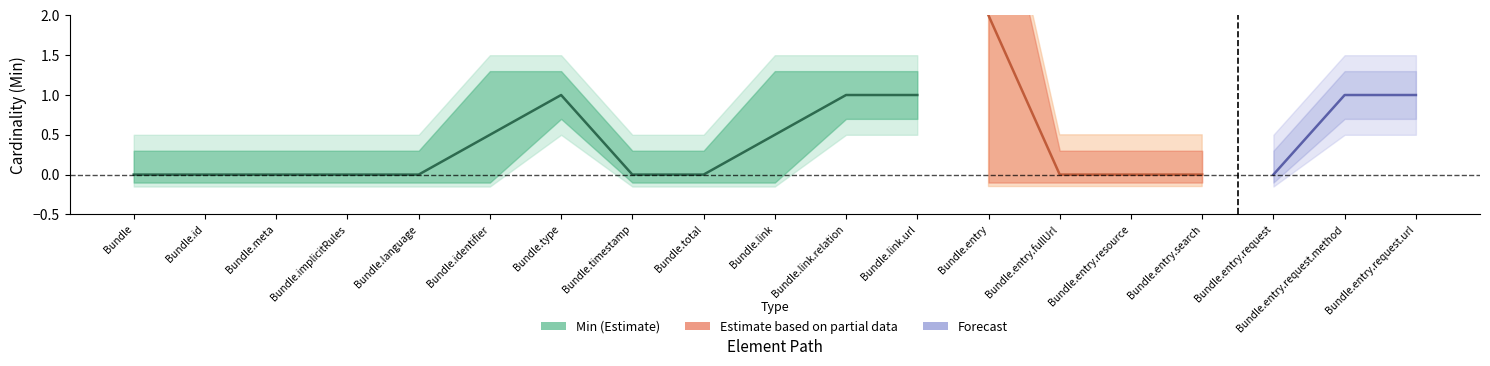

What is the label of the 12th point from the right?

Bundle.timestamp